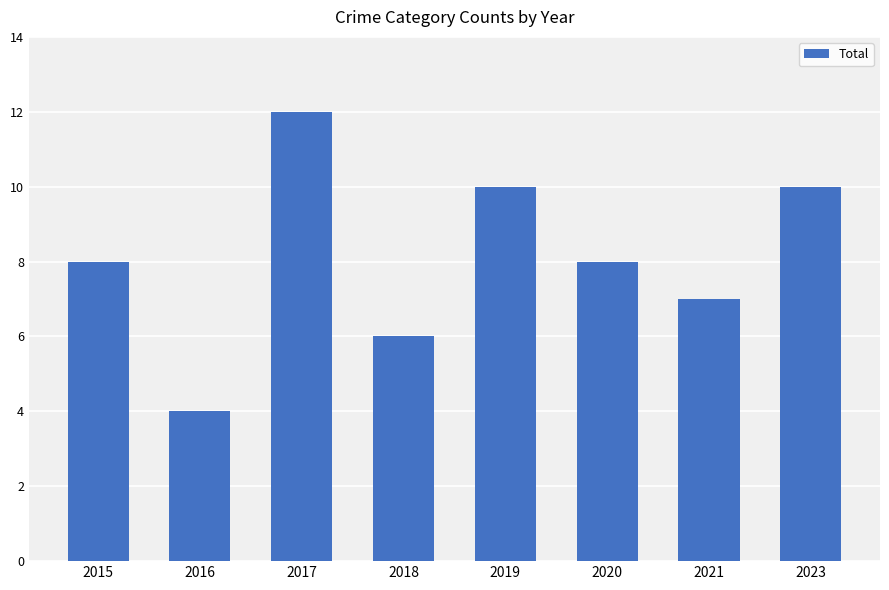

Reading left to right, what are all the values shown in this chart?

8	4	12	6	10	8	7	10